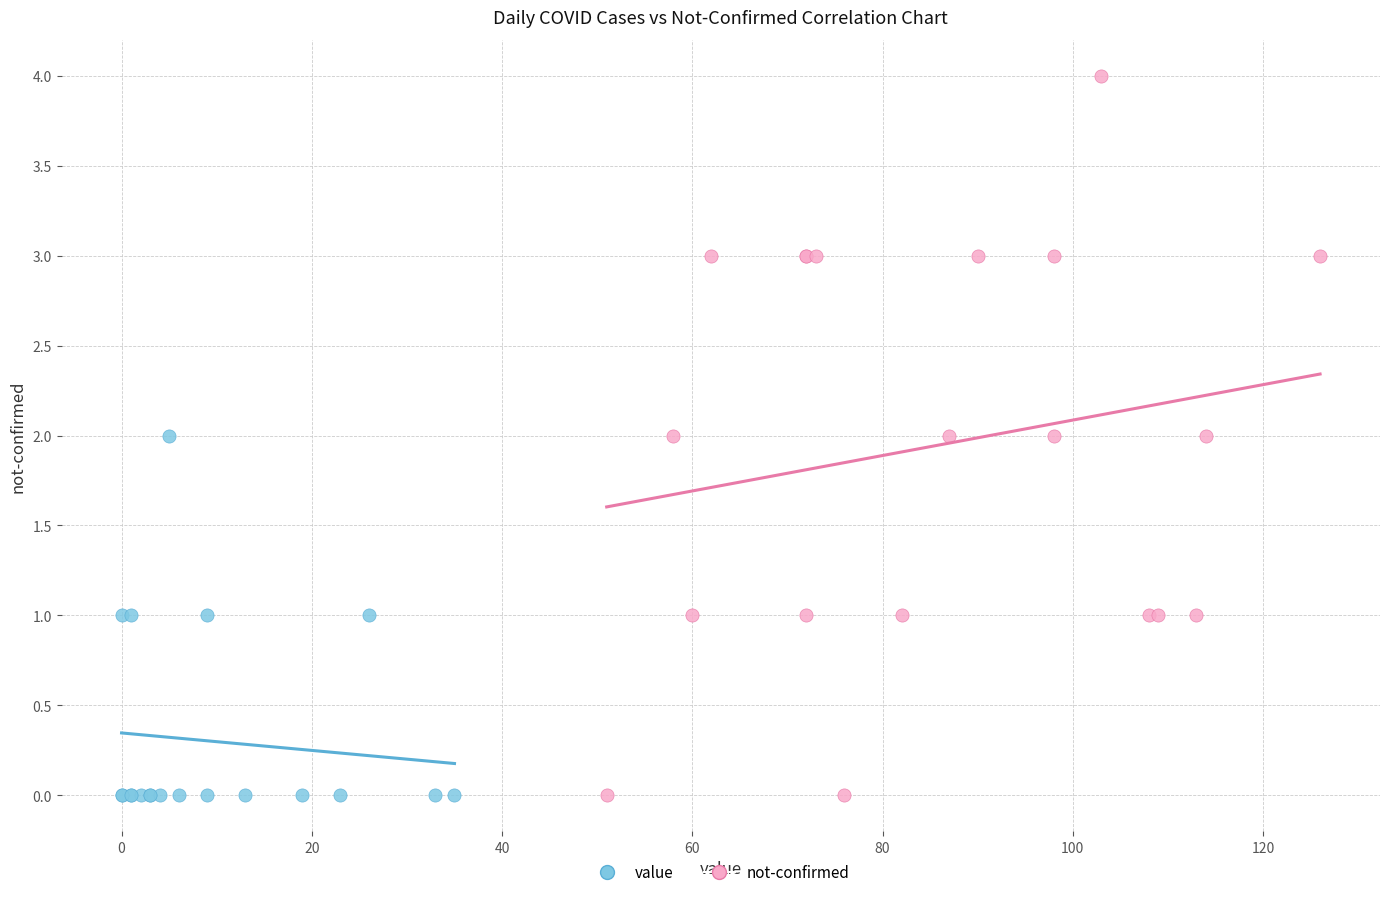

Which series contains the highest Y value?

not-confirmed